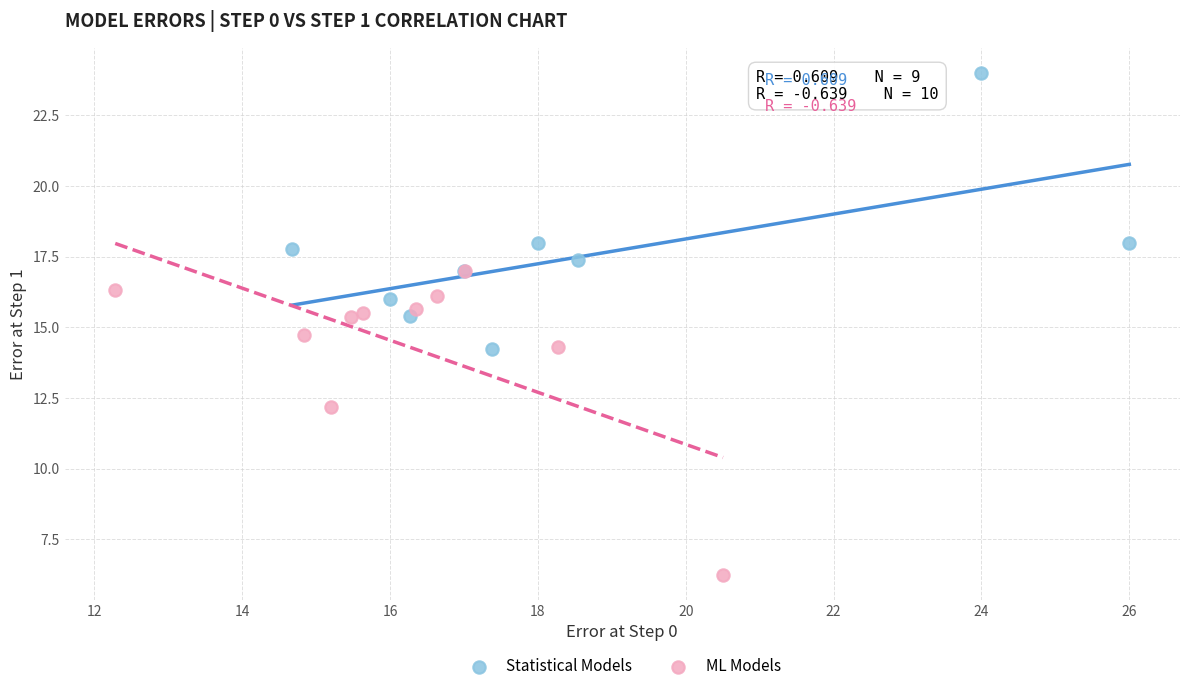

Which series contains the lowest Y value?

ML Models